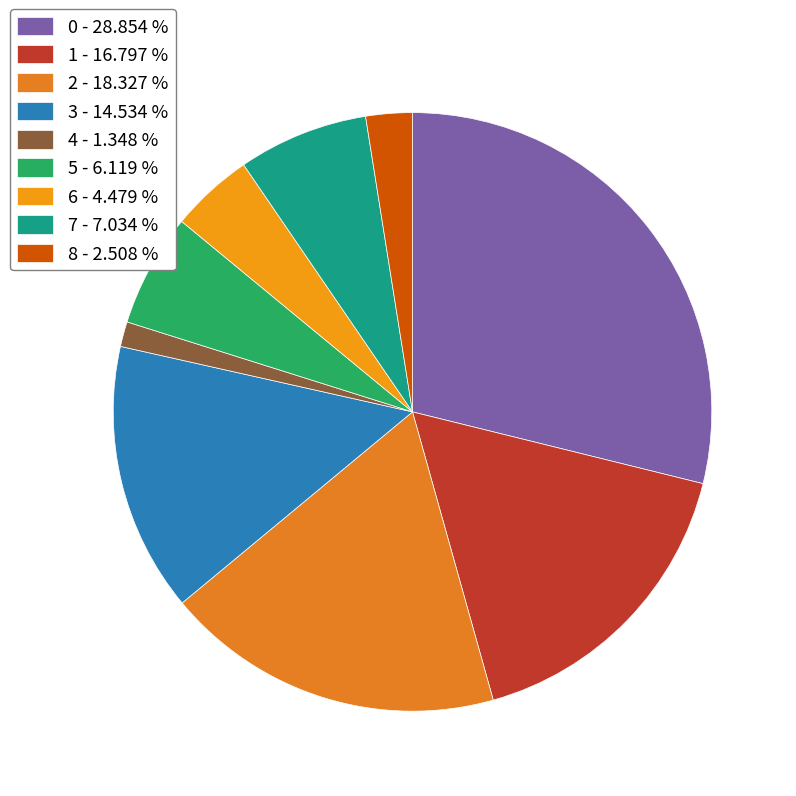

The 8 slice represents 17% of the pie. True or false?

False